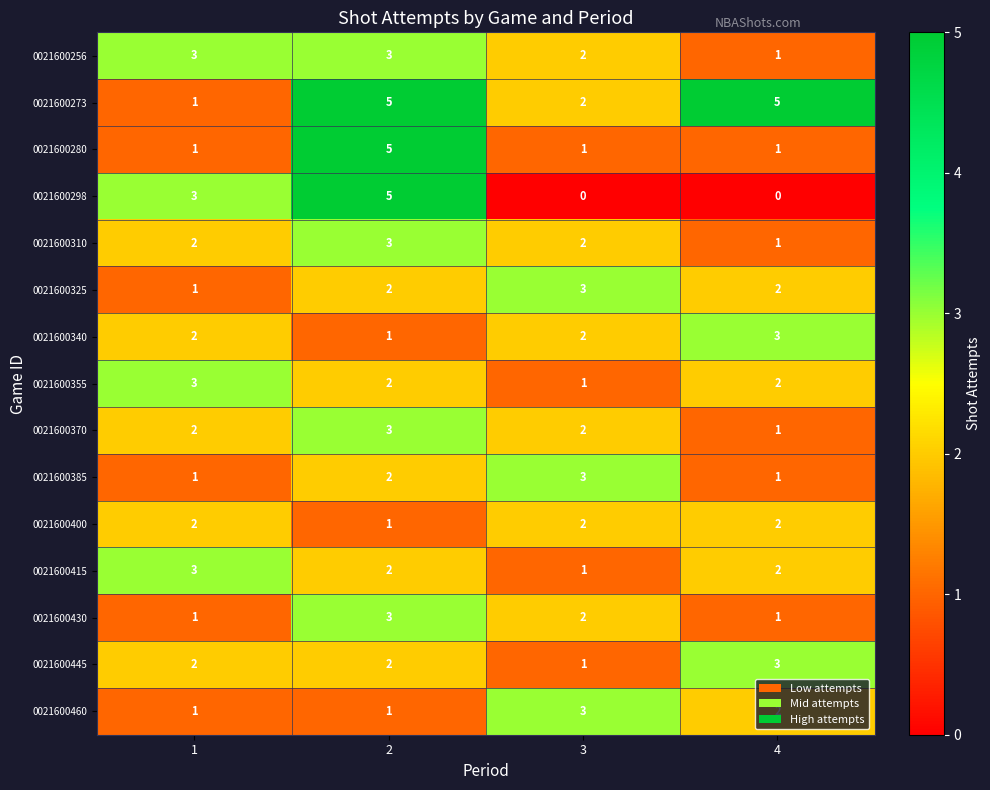

What is the sum of all 0021600273 values?

13